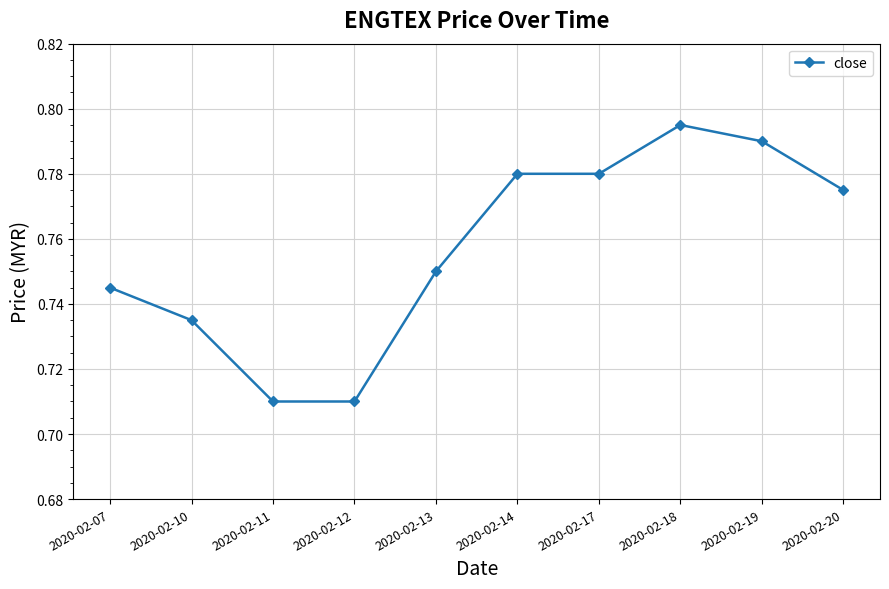

What is the sum of all values?

7.6